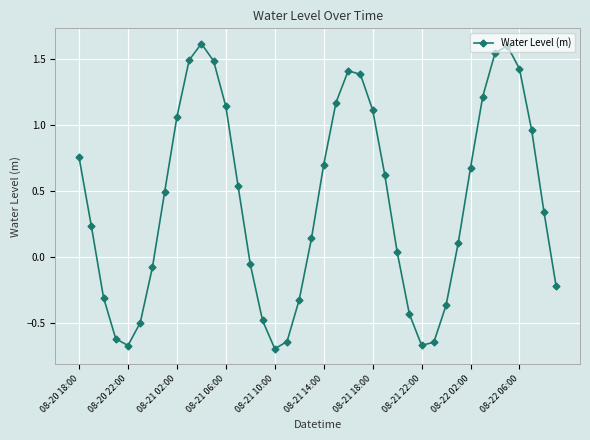

What is the average value?

0.4